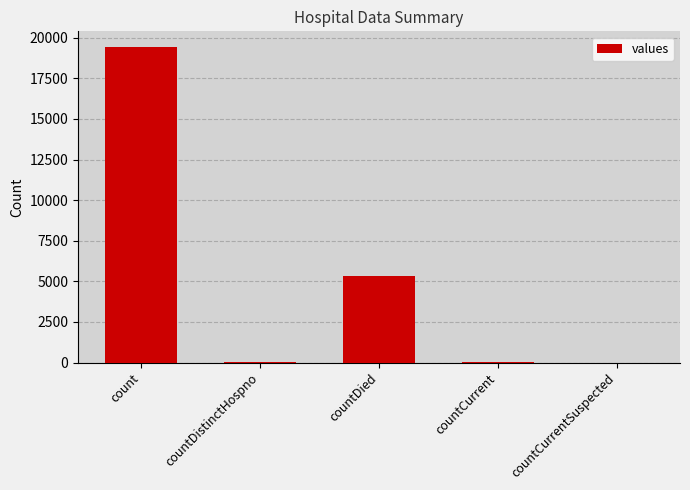

Count the number of categories in the chart.

5